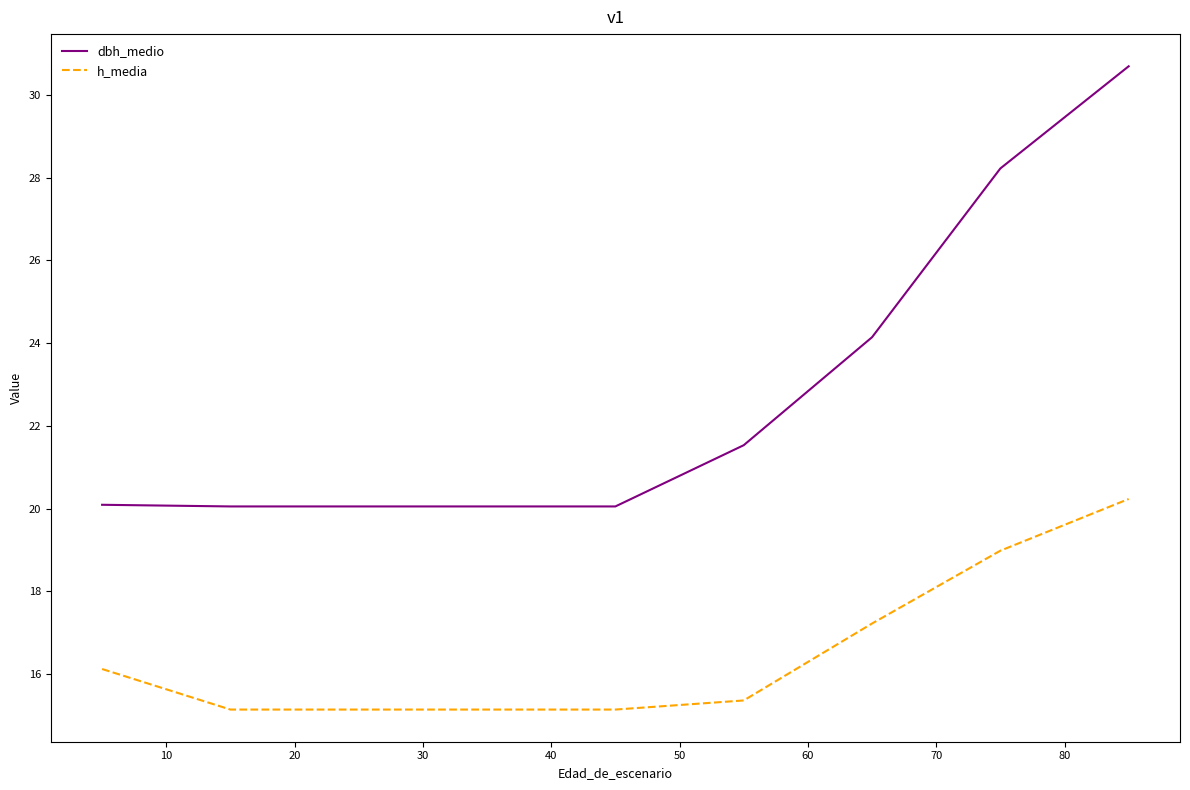

What are all the series names shown in the legend?

dbh_medio, h_media